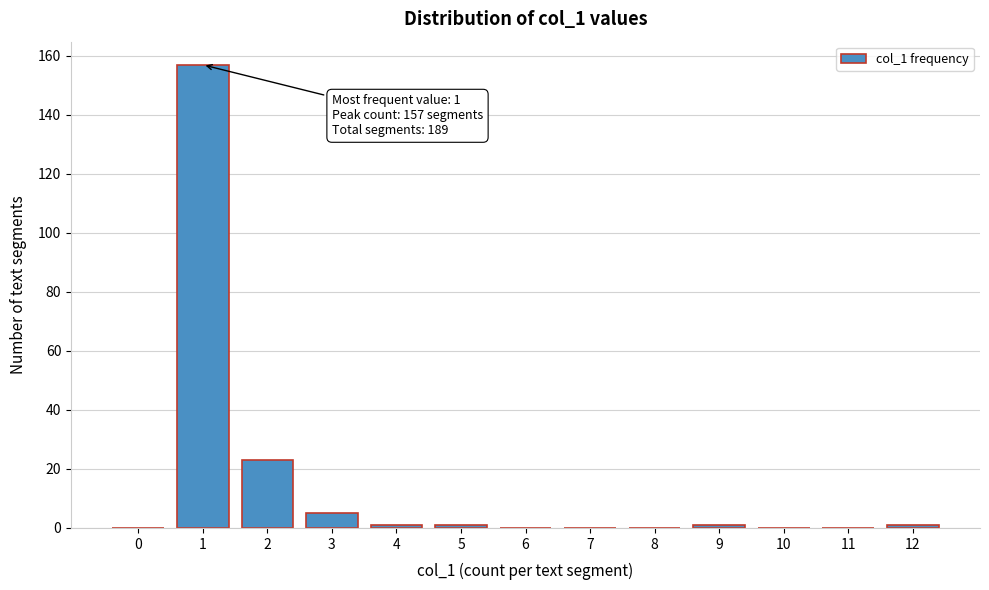

Reading right to left, list all the values displayed in this chart.

12=1	11=0	10=0	9=1	8=0	7=0	6=0	5=1	4=1	3=5	2=23	1=157	0=0